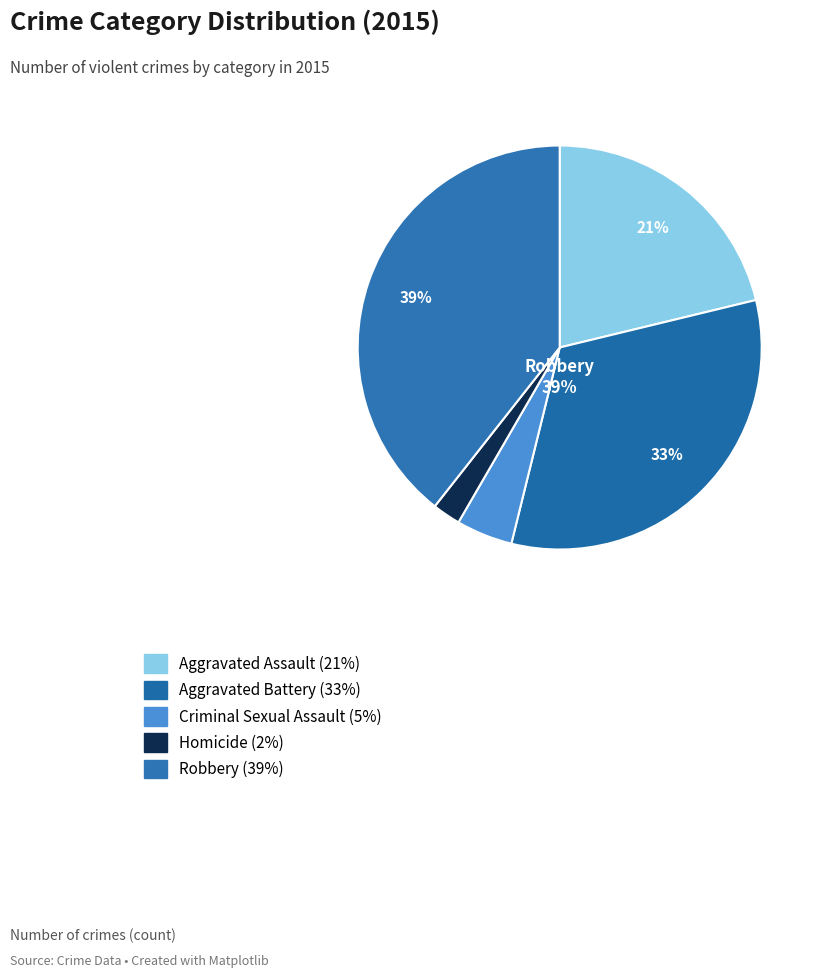

How many segments does this pie chart have?

5